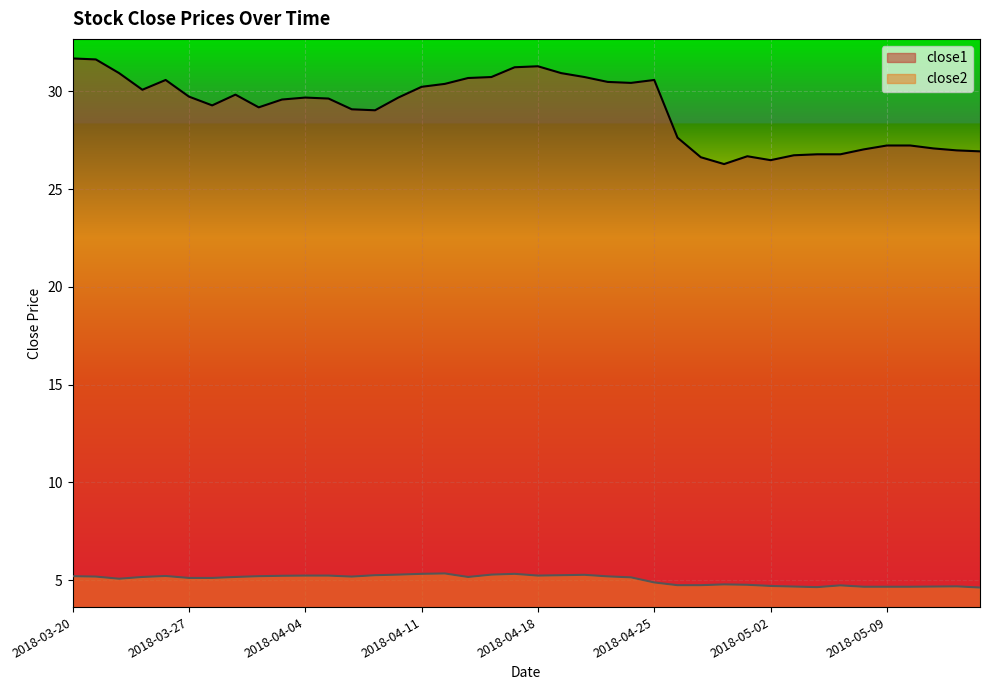

Is it true that close1 equals 30.6 at 2018-04-25?

True